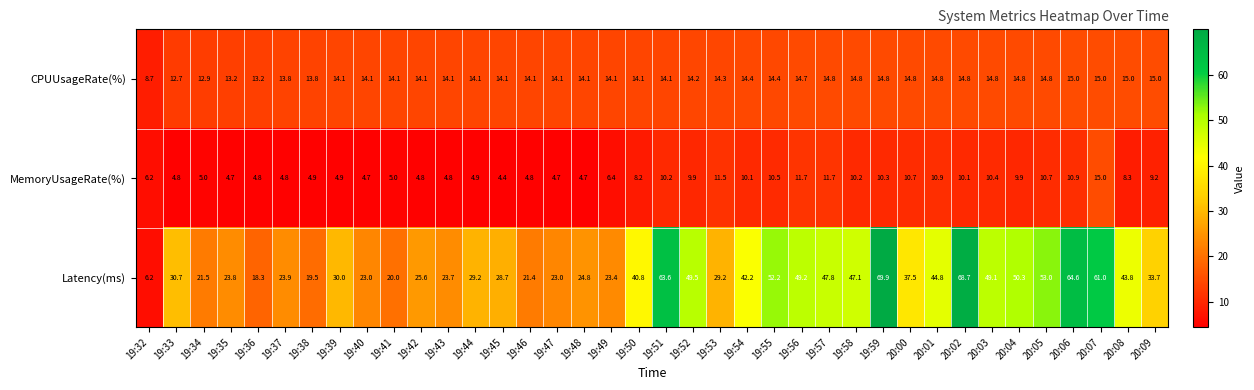

List the series in order of their overall mean, highest first.

Latency(ms), CPUUsageRate(%), MemoryUsageRate(%)